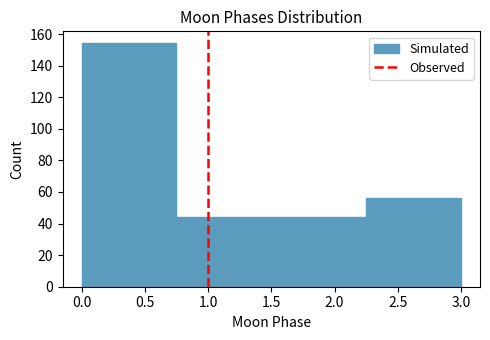

Reading left to right, list every bar in this chart as the range it spans on the x-axis followed by its height. The values are not printed on the chart, so give them approximately, as read against the axis.

0.00 to 0.75: 154
0.75 to 1.50: 44
1.50 to 2.25: 44
2.25 to 3.00: 56